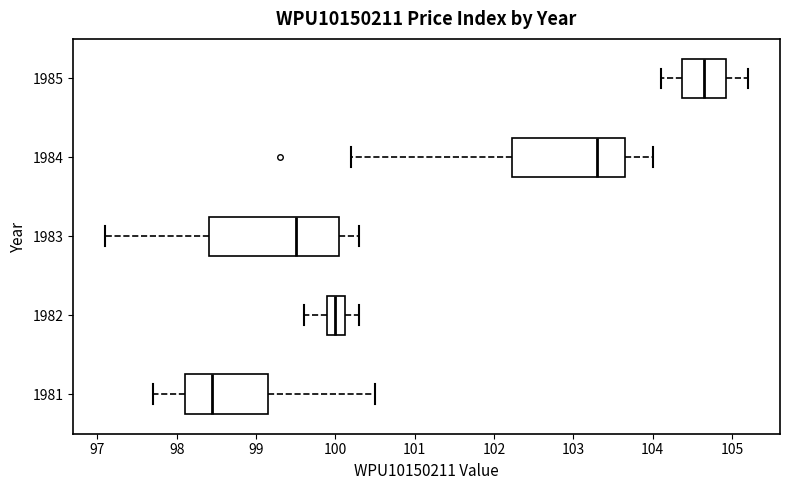

Comparing the boxes themselves (not the whiskers), which one is the widest?

1983